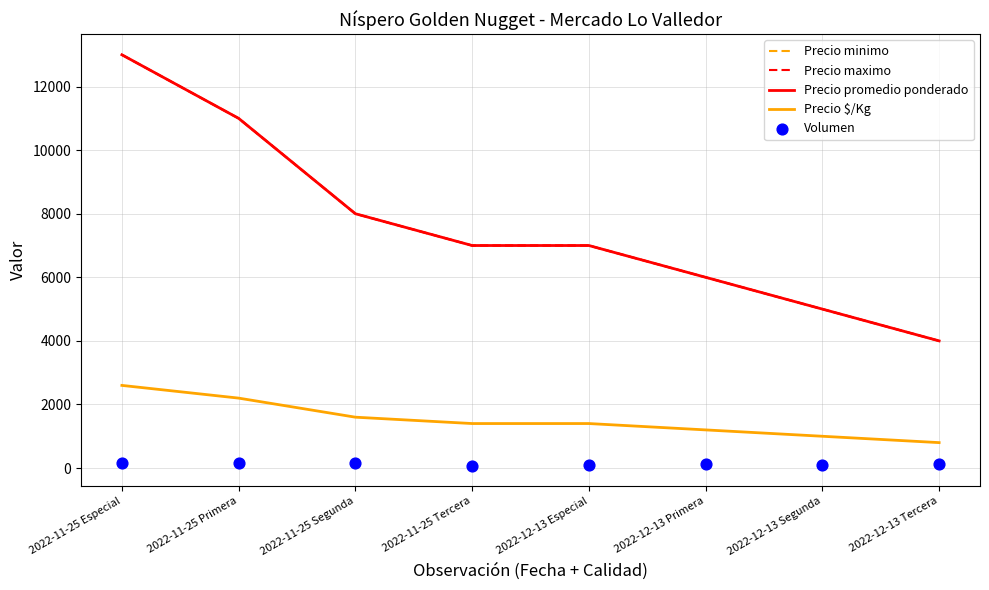

At which category is the sum across all series the highest?

2022-11-25 Especial